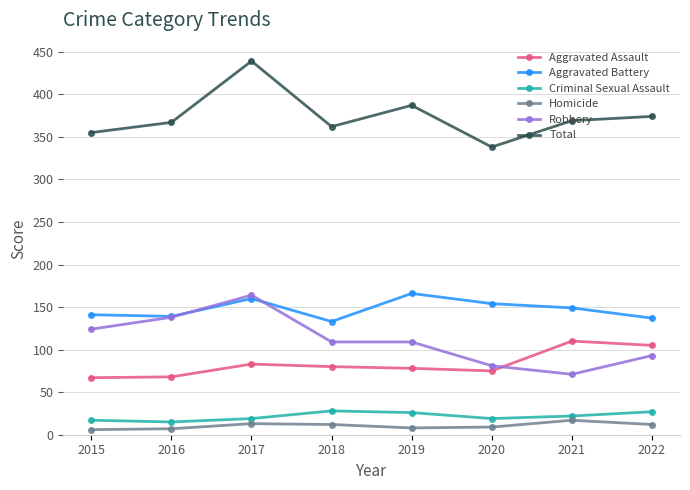

True or false: Total has more than 0 interior local peaks.

True